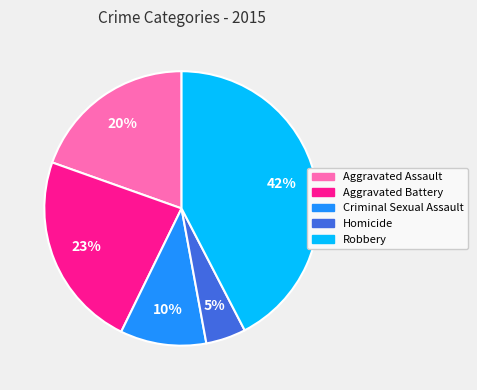

To the nearest percent, what portion does Criminal Sexual Assault represent?

10%